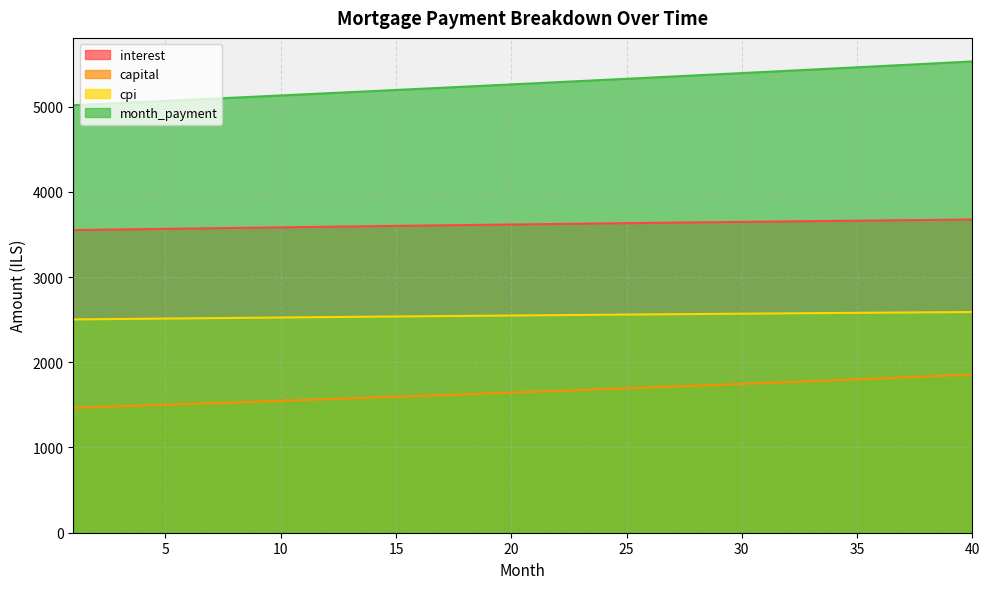

What is the value of the capital point at the 21st from the left?

1653.7